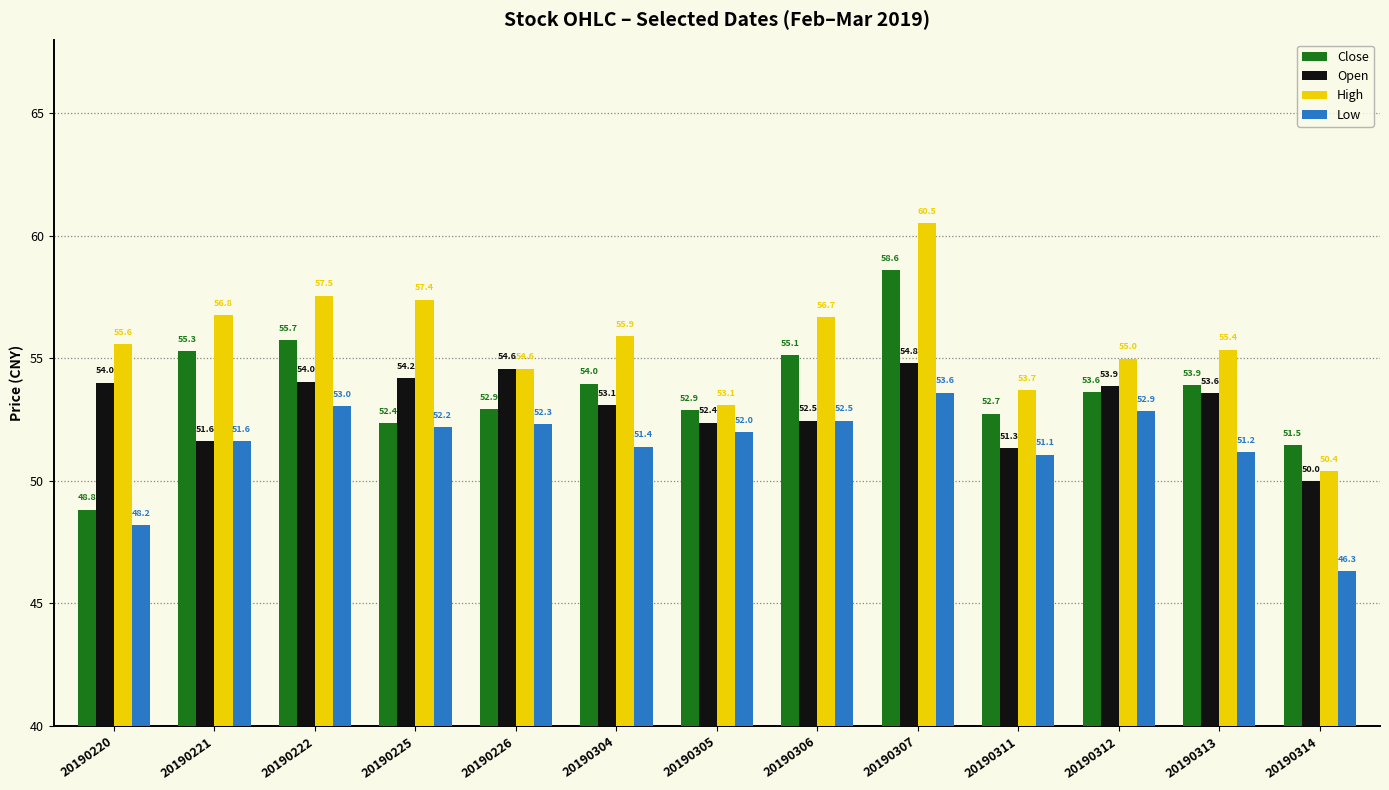

How many data points in Open are less than 53?

5